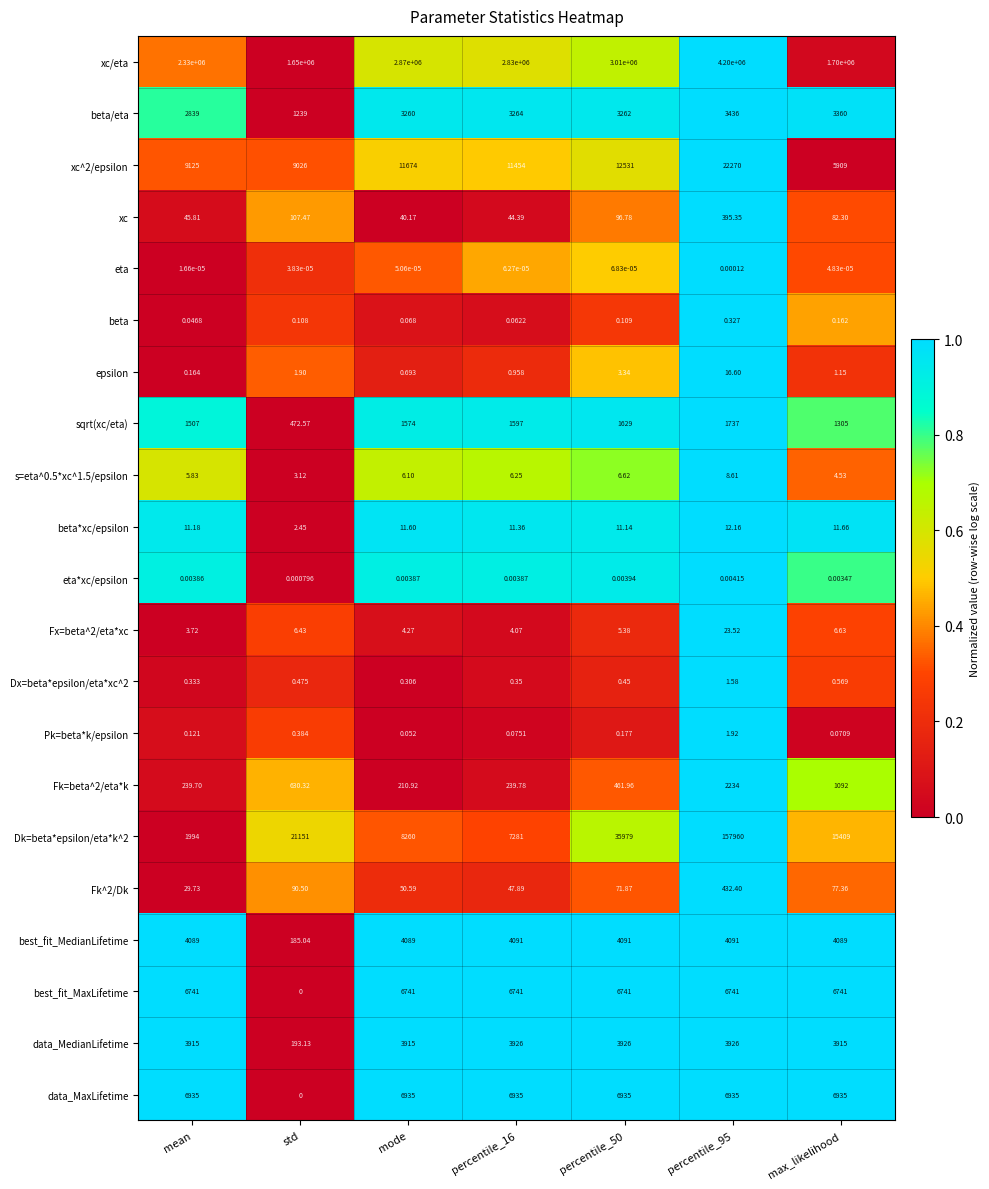

Which series changed the most between mode and percentile_95?

xc/eta